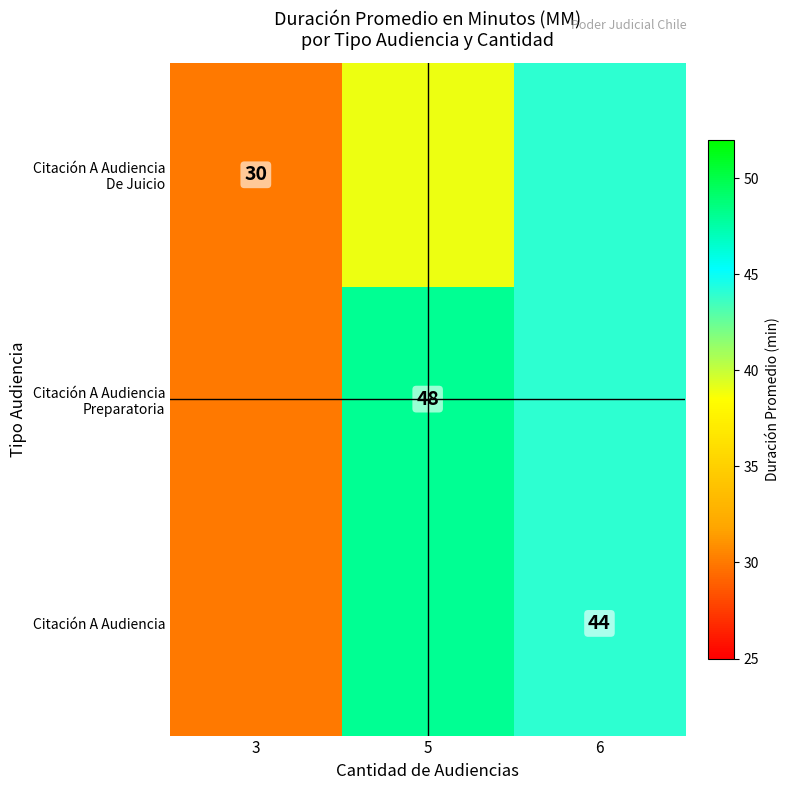

List the series in order of their peak value, lowest first.

Citación A Audiencia De Juicio, Citación A Audiencia Preparatoria, Citación A Audiencia